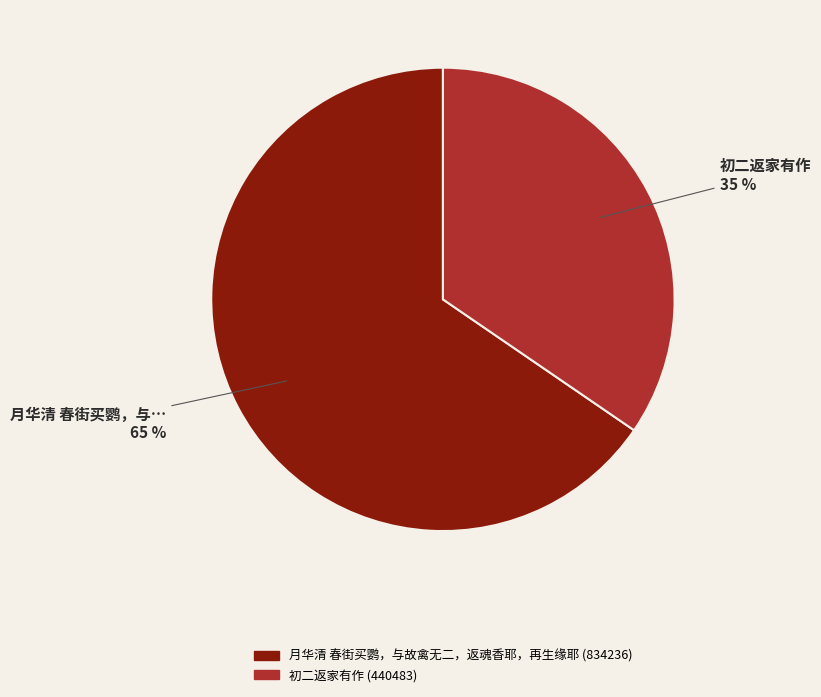

To the nearest percent, what is the average slice percentage?

50%